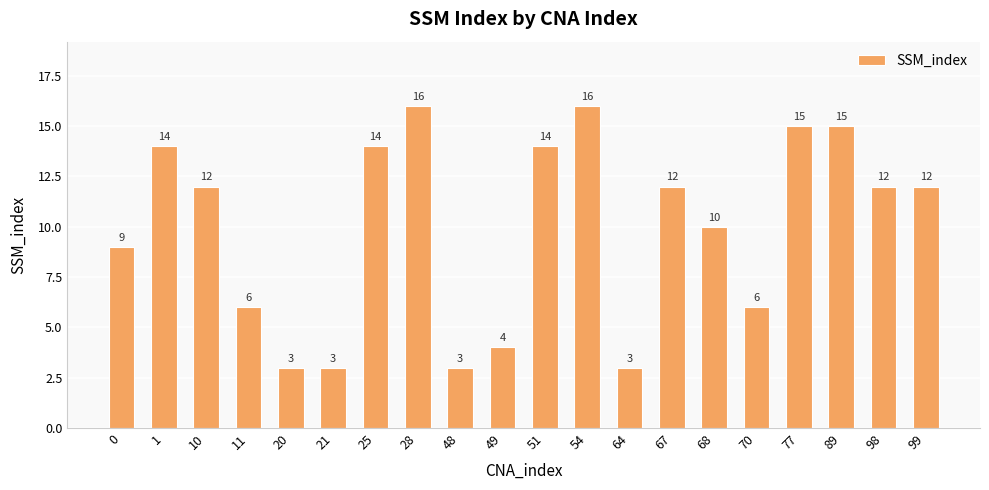

What is the maximum value shown in the chart?

16